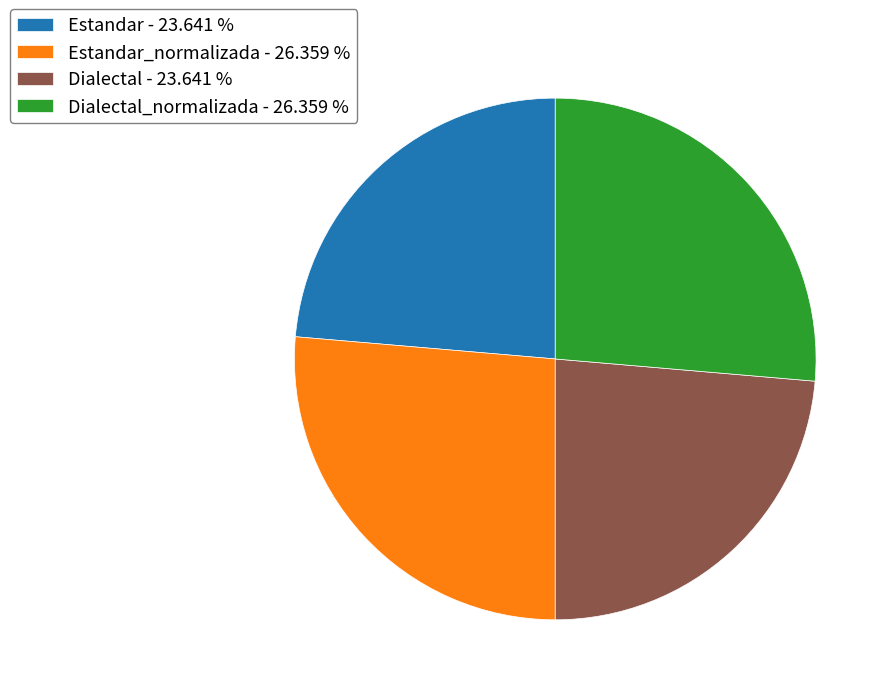

How many segments does this pie chart have?

4